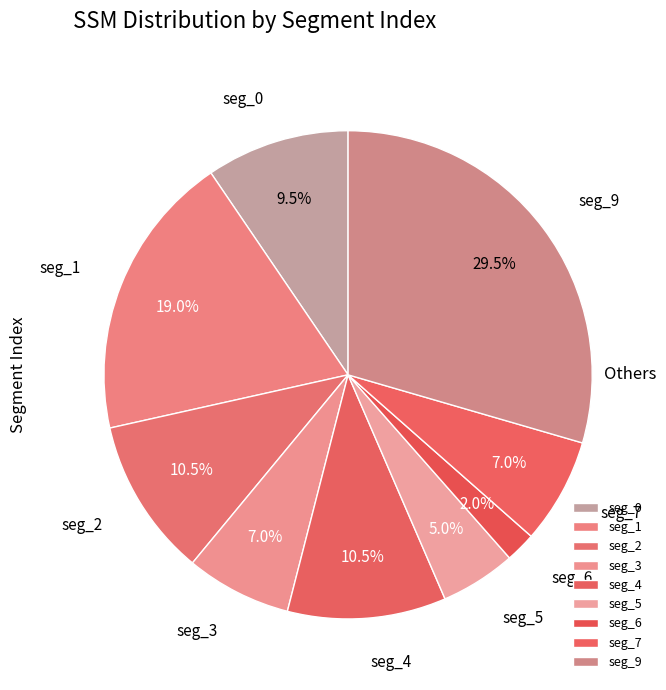

Combined, do seg_5 and seg_9 account for over 50%?

No